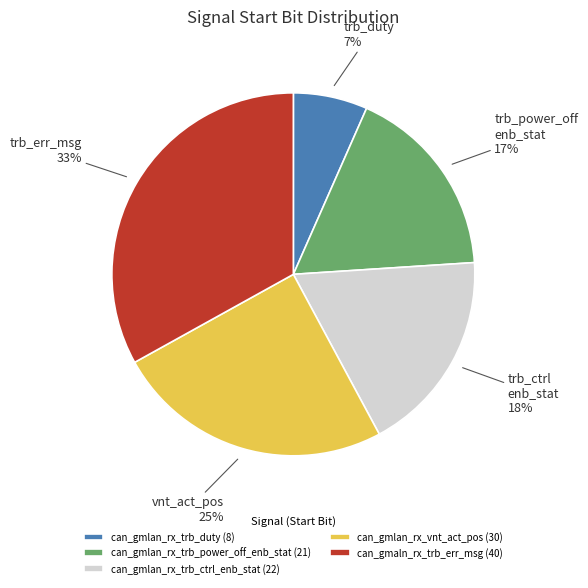

What is the largest slice in the pie chart?

can_gmaln_rx_trb_err_msg